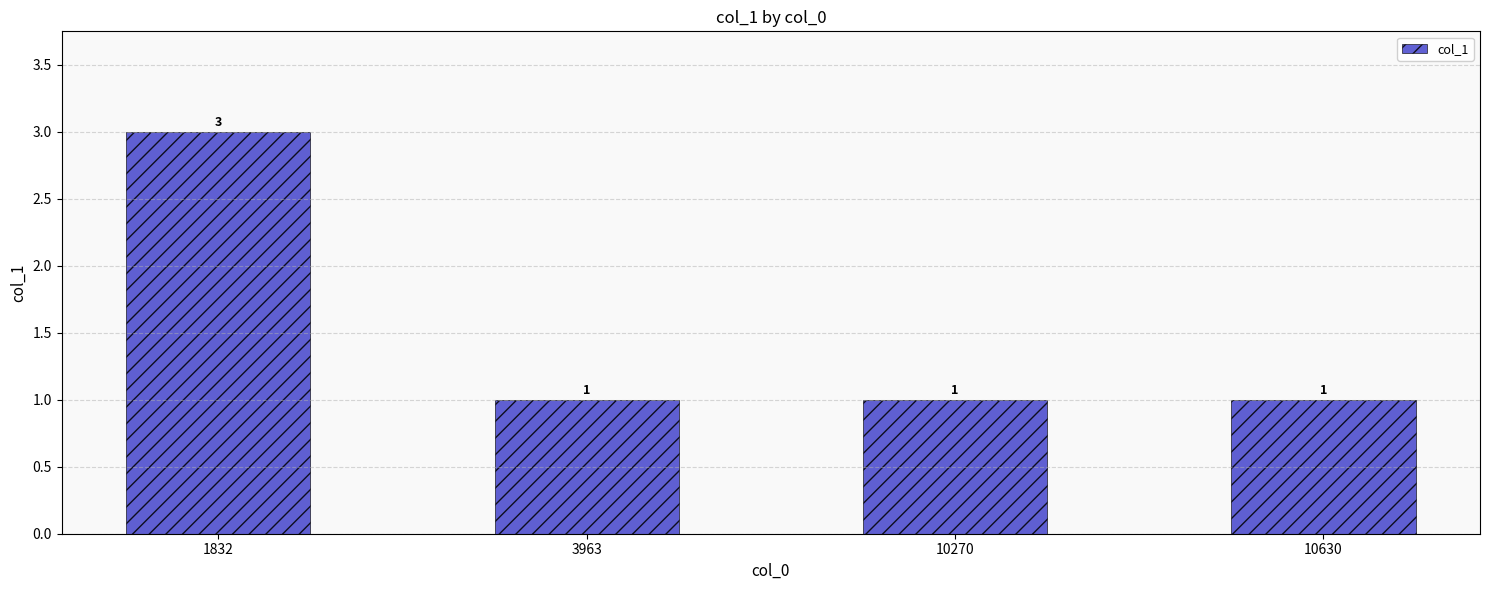

Reading left to right, extract all data points from this chart.

3	1	1	1